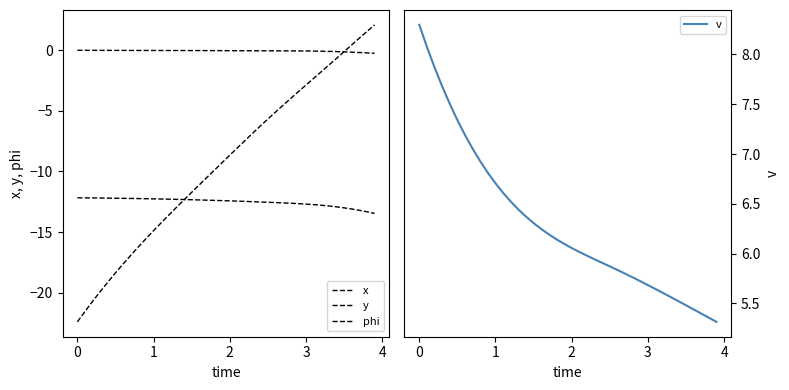

How many intersections are there between phi and x?

1